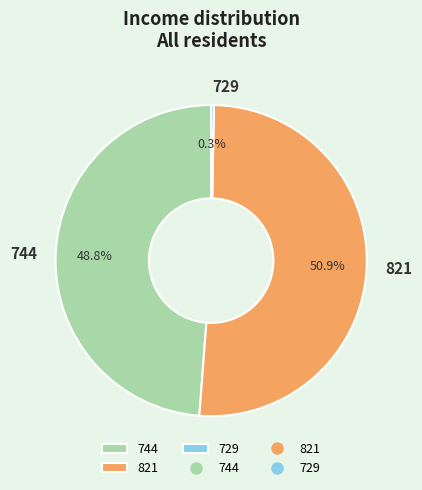

What percentage is the 744 slice, to the nearest percent?

49%